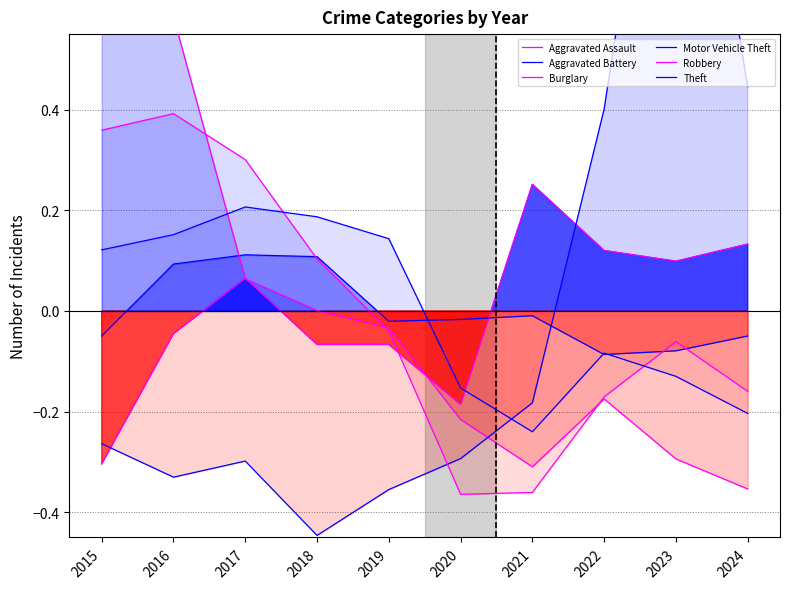

At which label does Burglary reach its minimum?

2024